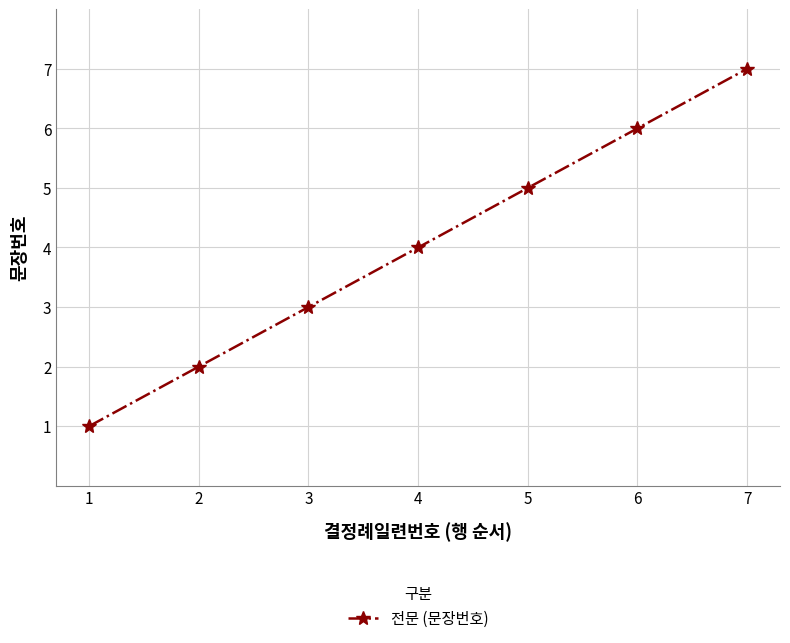

Rank the categories by value from lowest to highest.

1, 2, 3, 4, 5, 6, 7